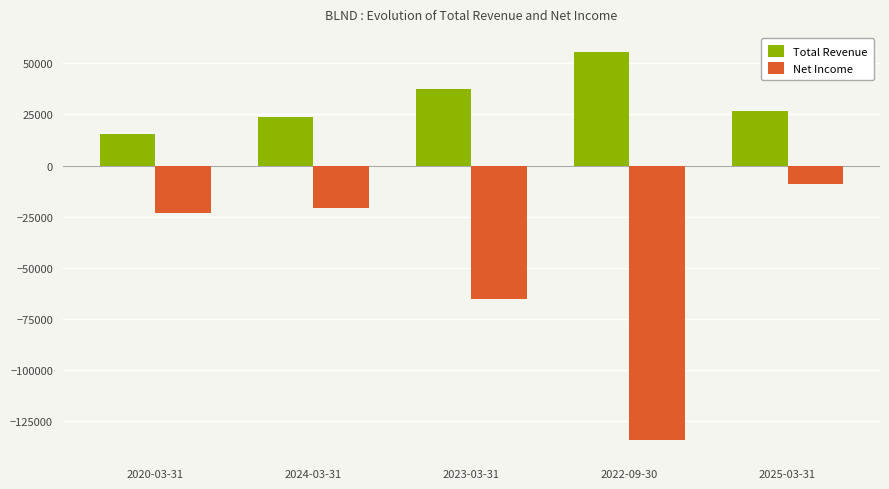

What position from the right is 2022-09-30?

2